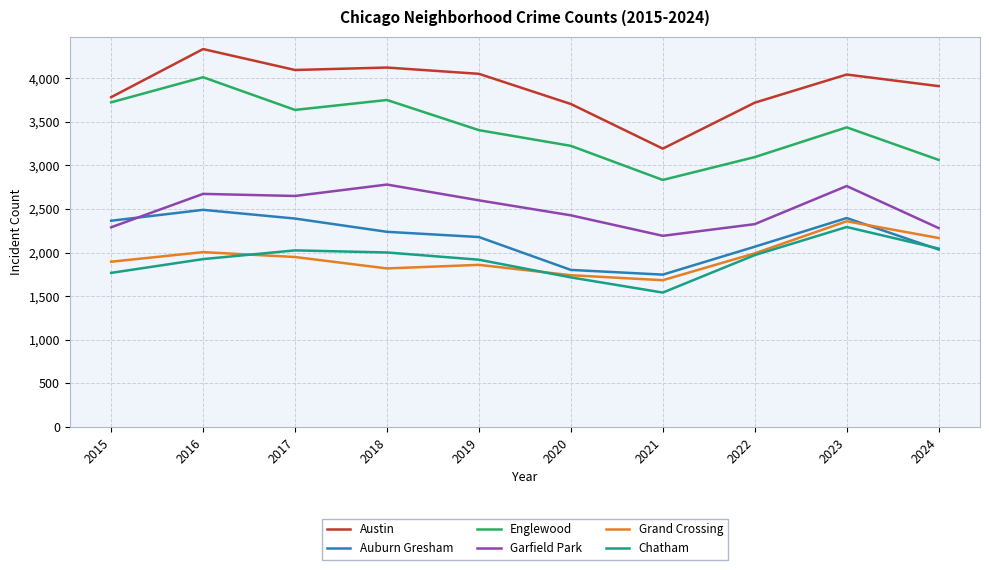

True or false: Auburn Gresham has a value of 2178 at 2019.

True